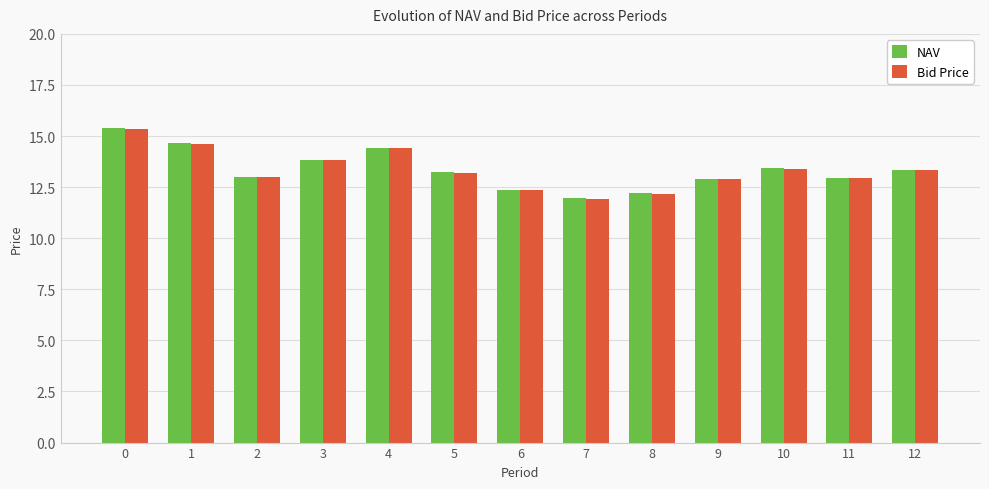

How many groups of bars are there?

13